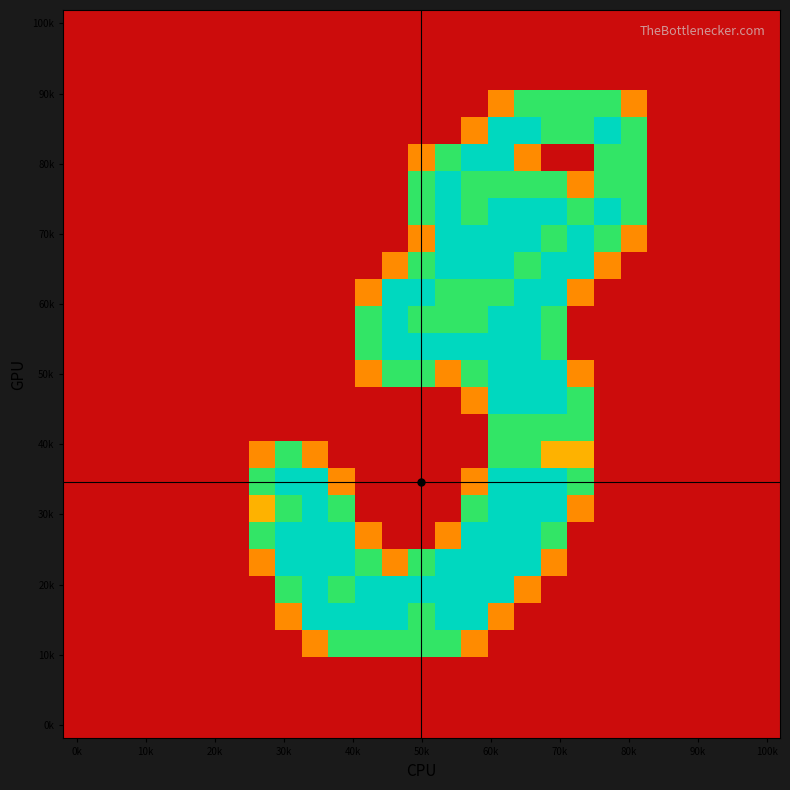

At how many categories does at least one series exceed 1?

15